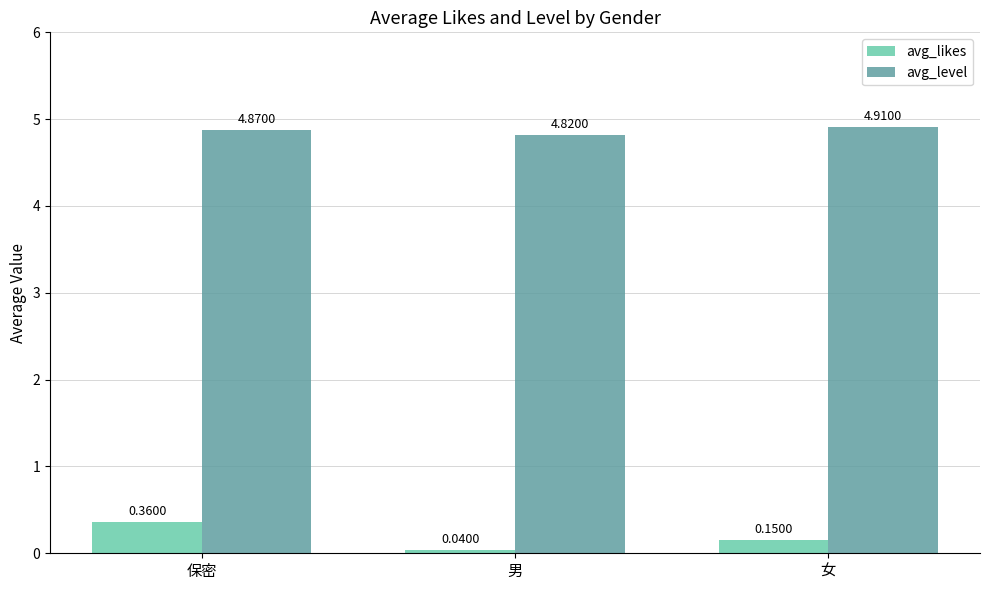

What is the label of the 2nd bar from the left?

男